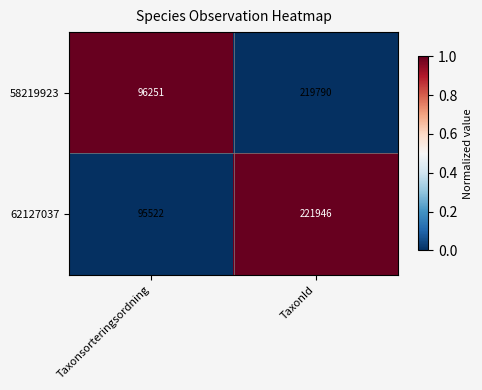

Which series has the widest spread of values?

62127037